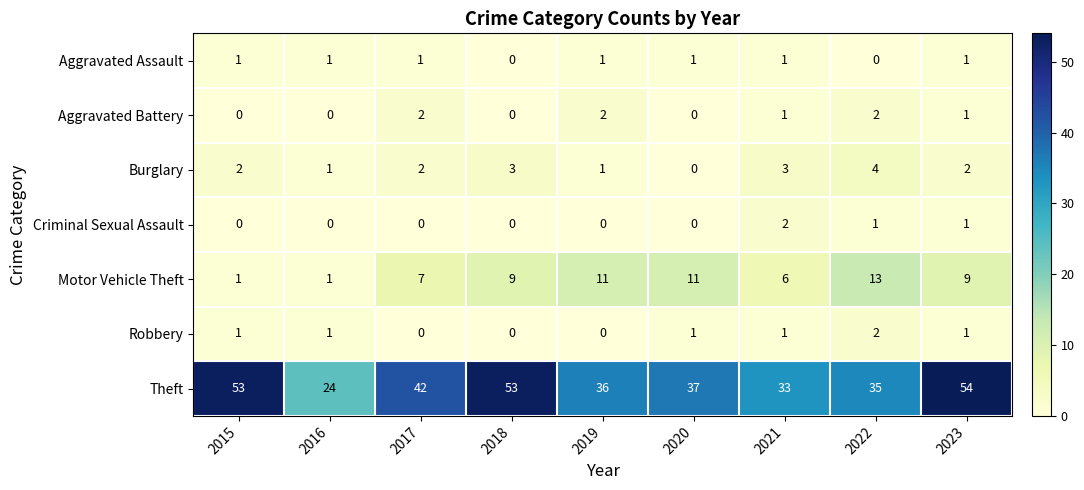

The value of Aggravated Battery at 2022 is 3. True or false?

False